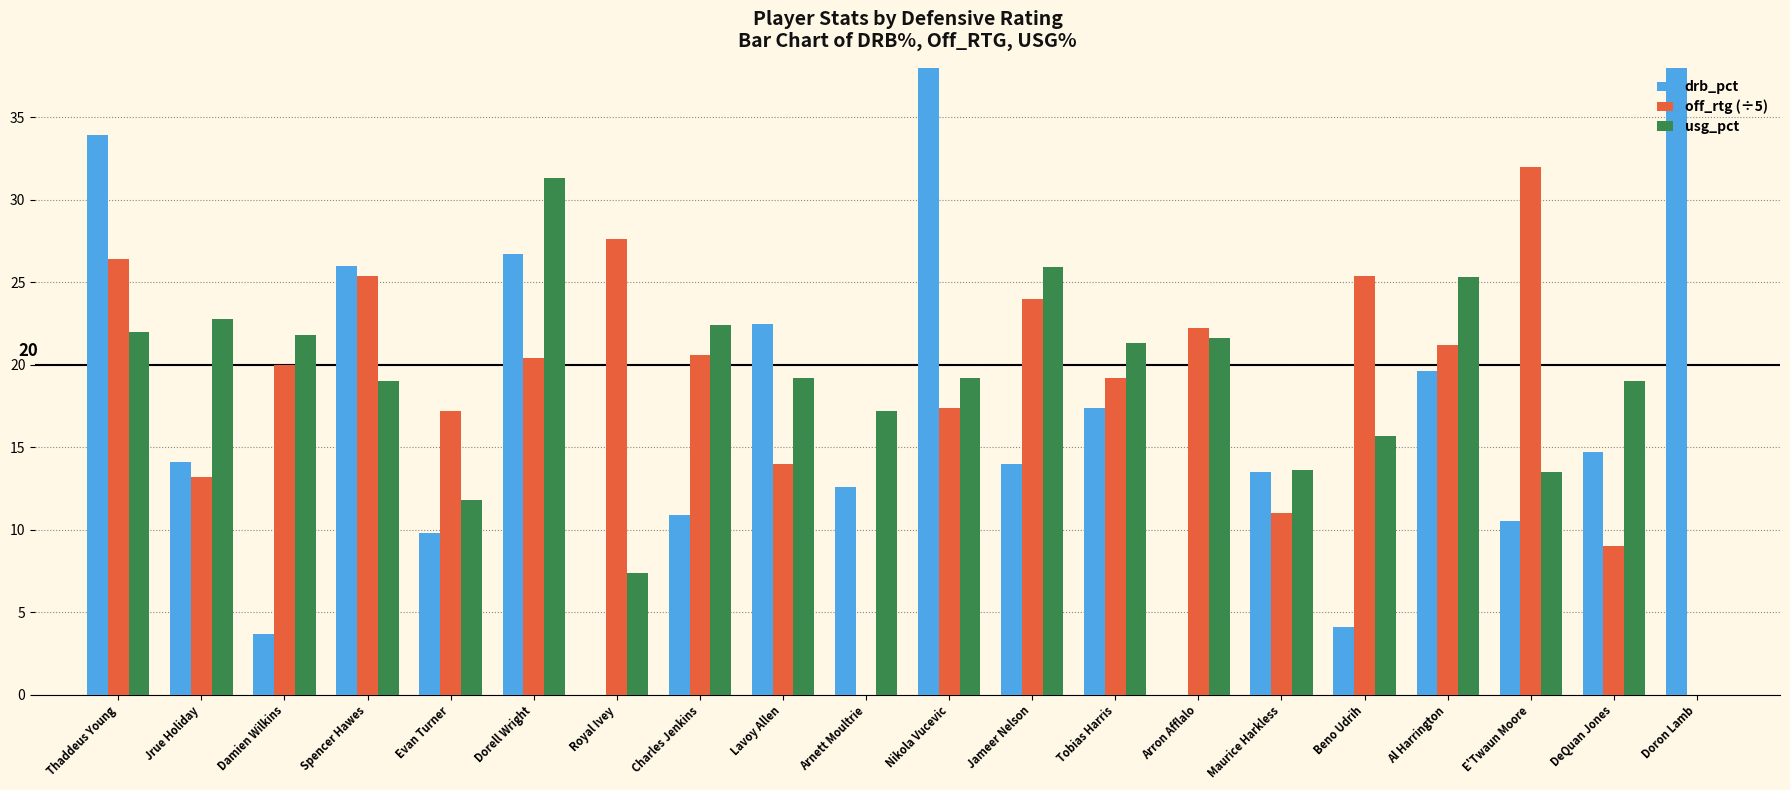

Which category has the lowest value across all series?

Royal Ivey